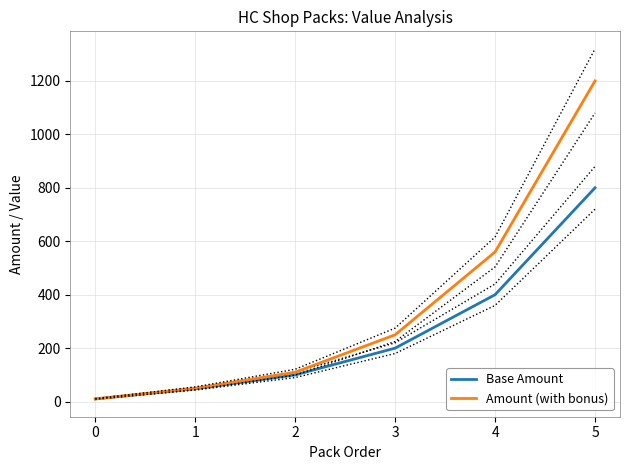

How many data points in Base Amount are less than 200?

3